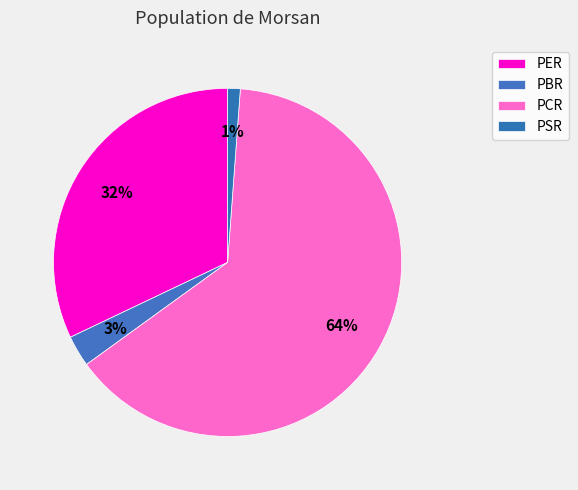

Count the number of slices in the pie.

4